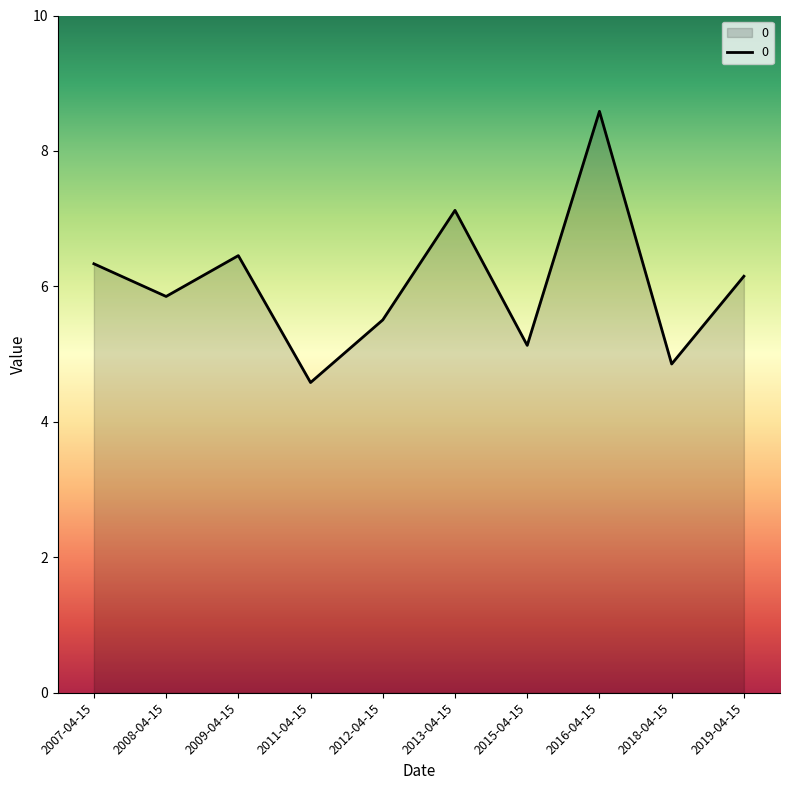

What is the difference between the maximum and second lowest values?

3.7